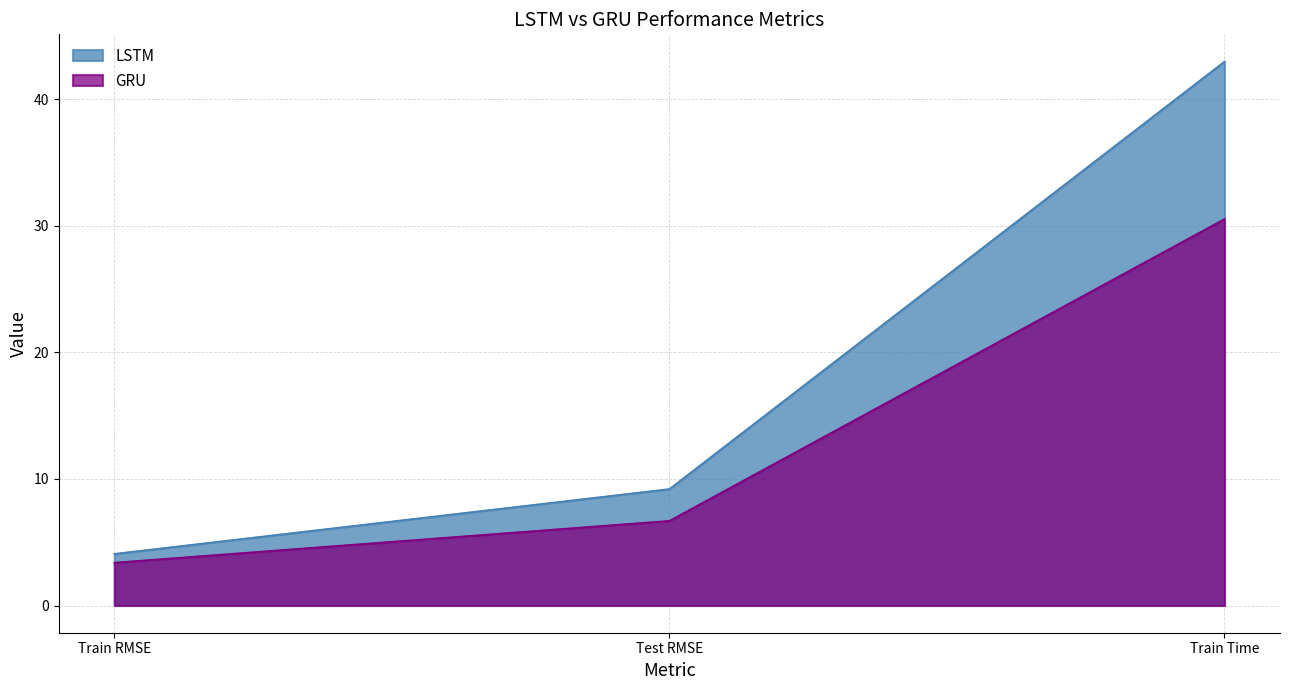

What is the difference between the maximum and minimum values in the LSTM series?

38.9